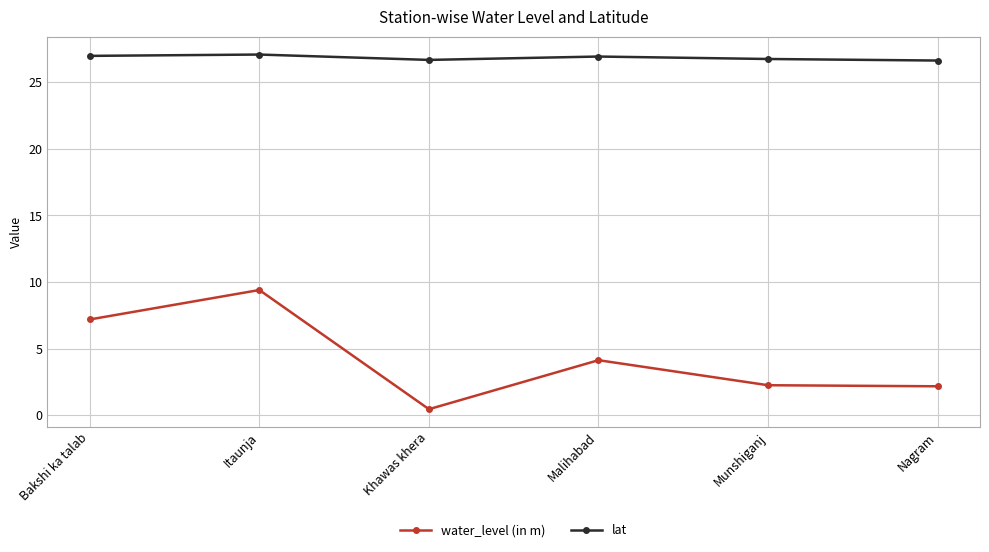

Which series has the largest range (max minus min)?

water_level (in m)